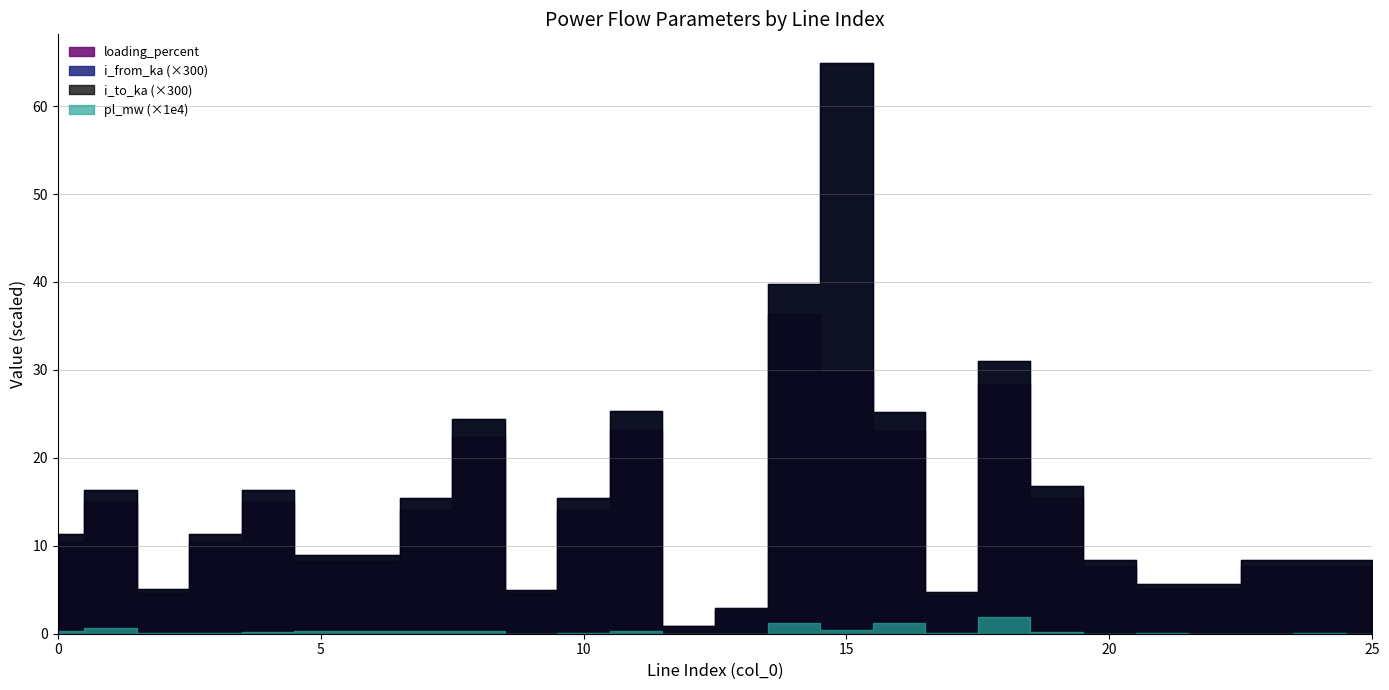

How many interior local valleys does the i_from_ka series have?

7